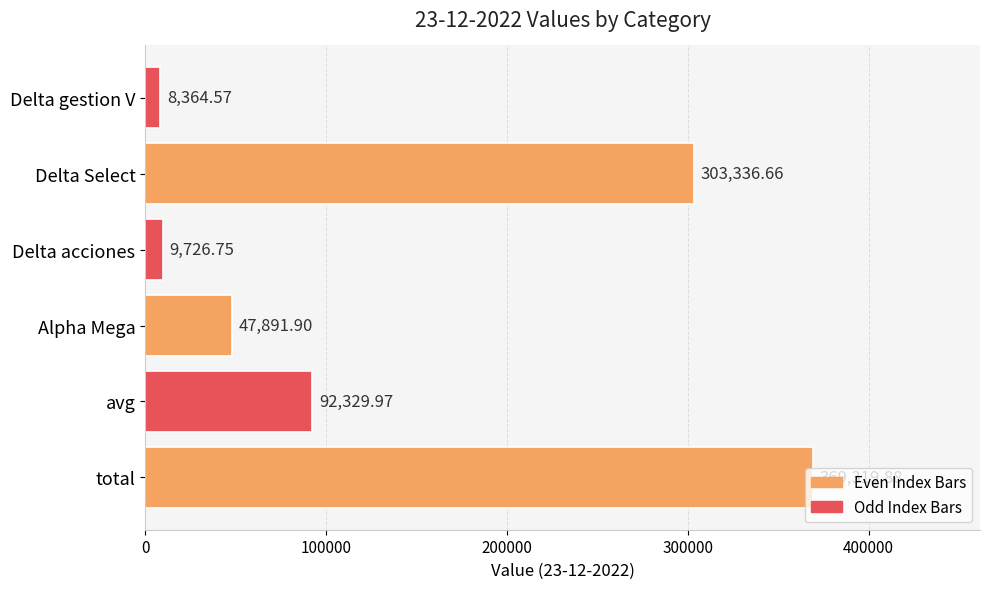

What is the change in value from Delta Select to Delta gestion V?

-294972.1